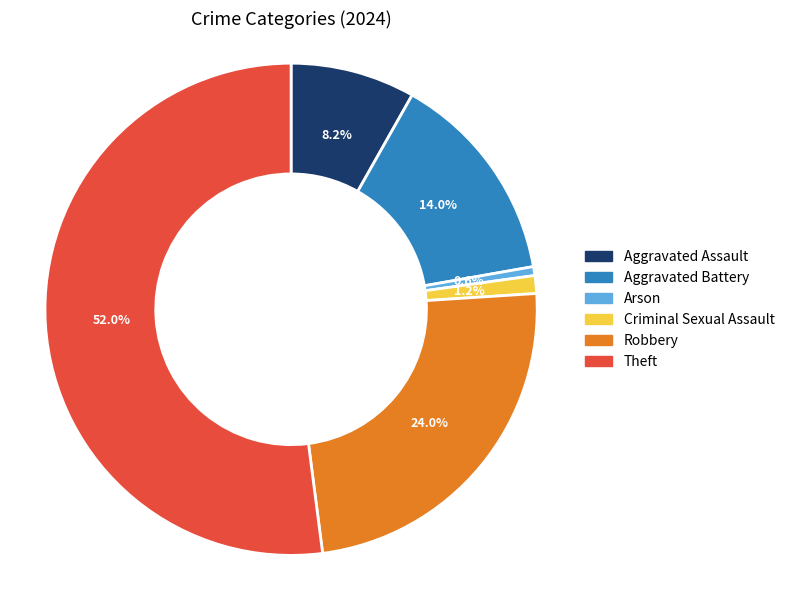

Count the number of slices in the pie.

6